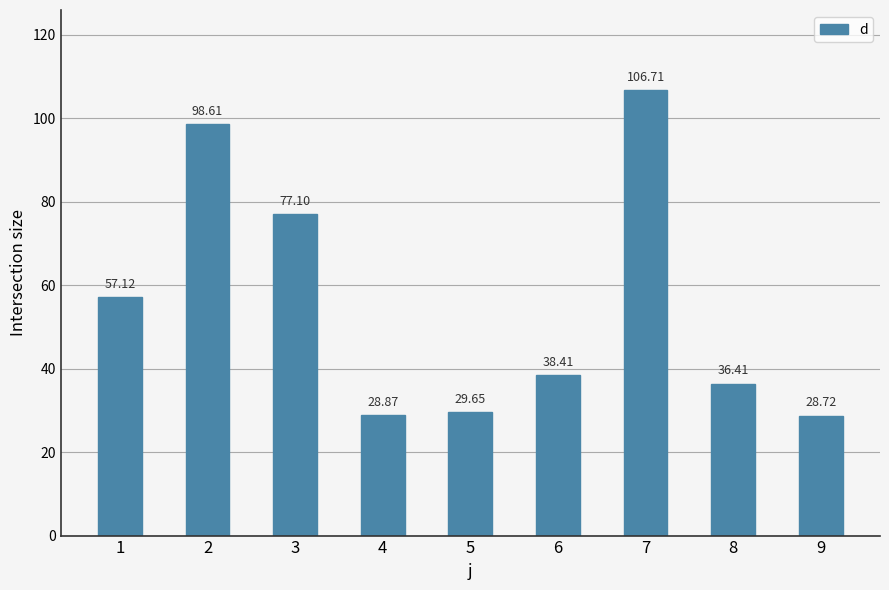

What is the difference between the maximum and second lowest values?

77.8